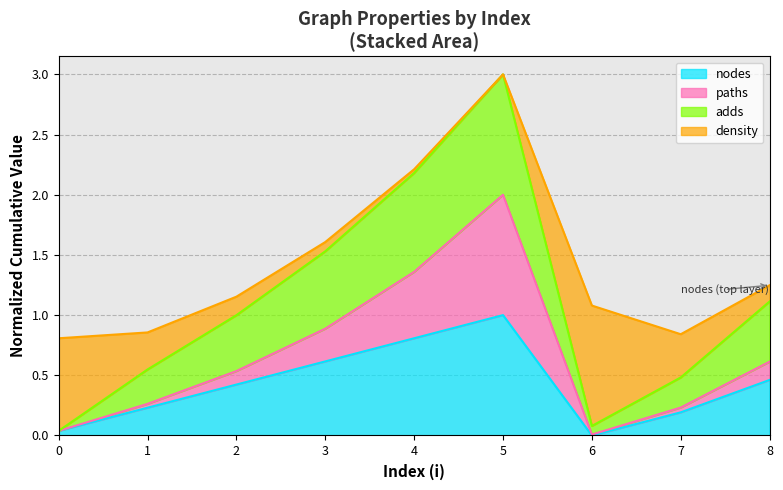

Rank the categories by adds value from highest to lowest.

5, 4, 3, 8, 2, 1, 7, 6, 0